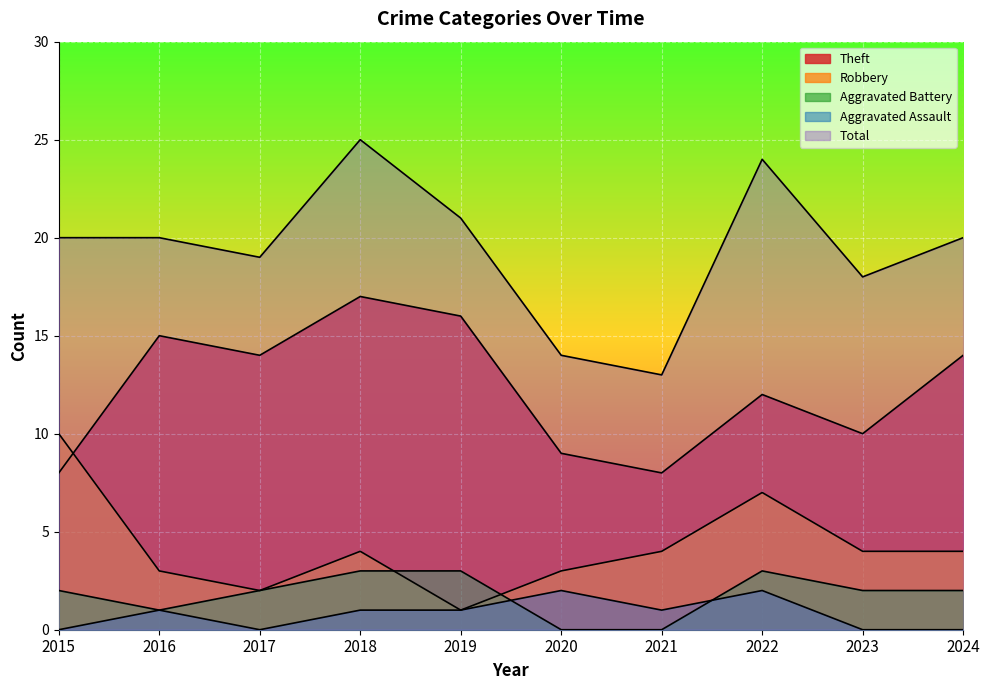

Is the value of Aggravated Battery at 2023 greater than the value of Robbery at 2017?

No